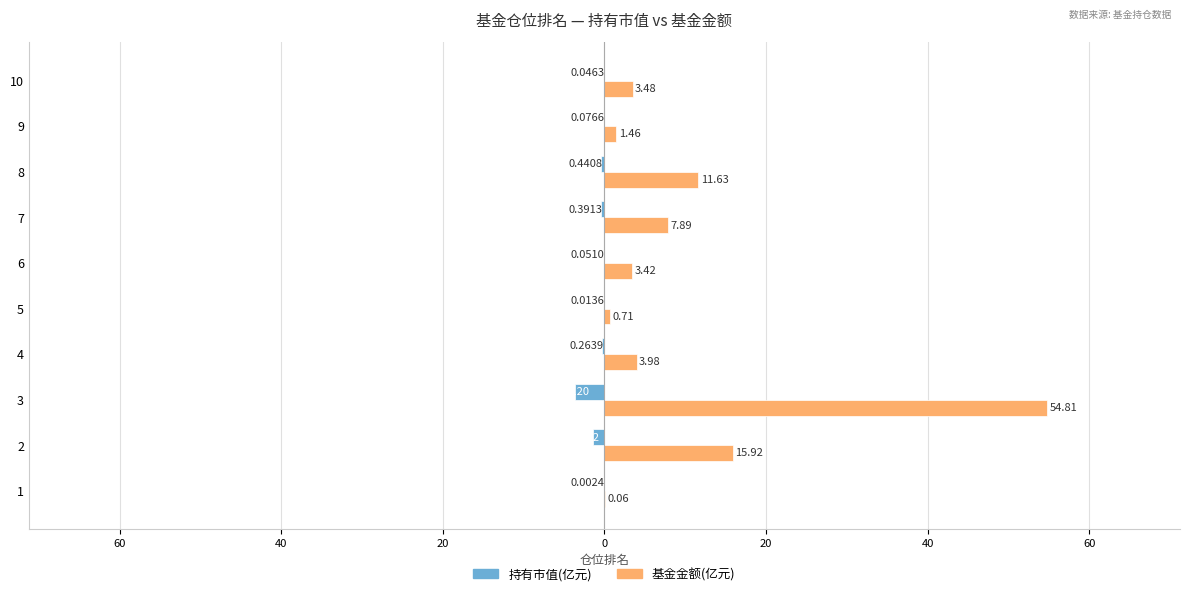

Which series has the largest total across all categories?

基金金额(亿元)